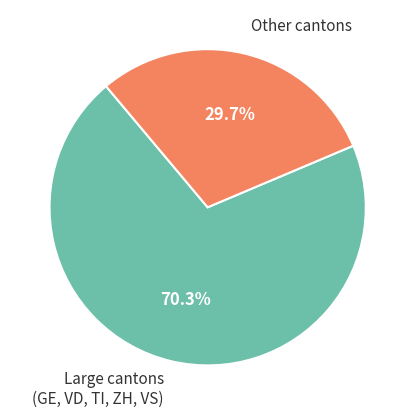

Approximately how many times larger is the value at Other cantons compared to Large cantons (GE, VD, TI, ZH, VS)?

0.4